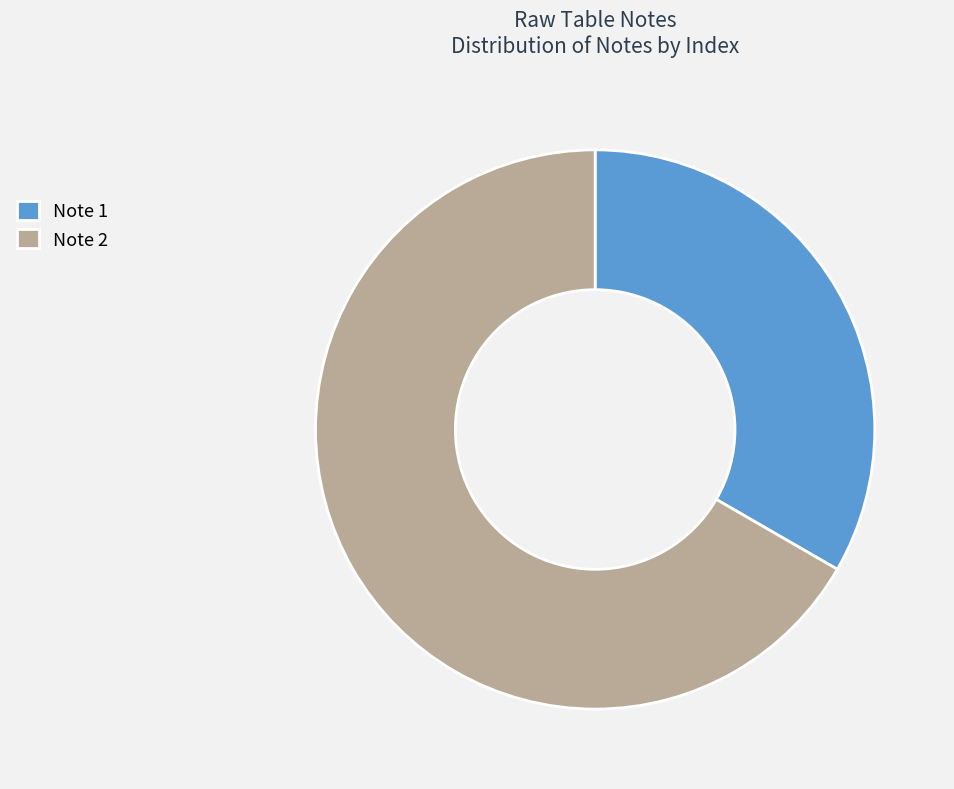

What is the ratio of the value at Note 2 to the value at Note 1?

2.0